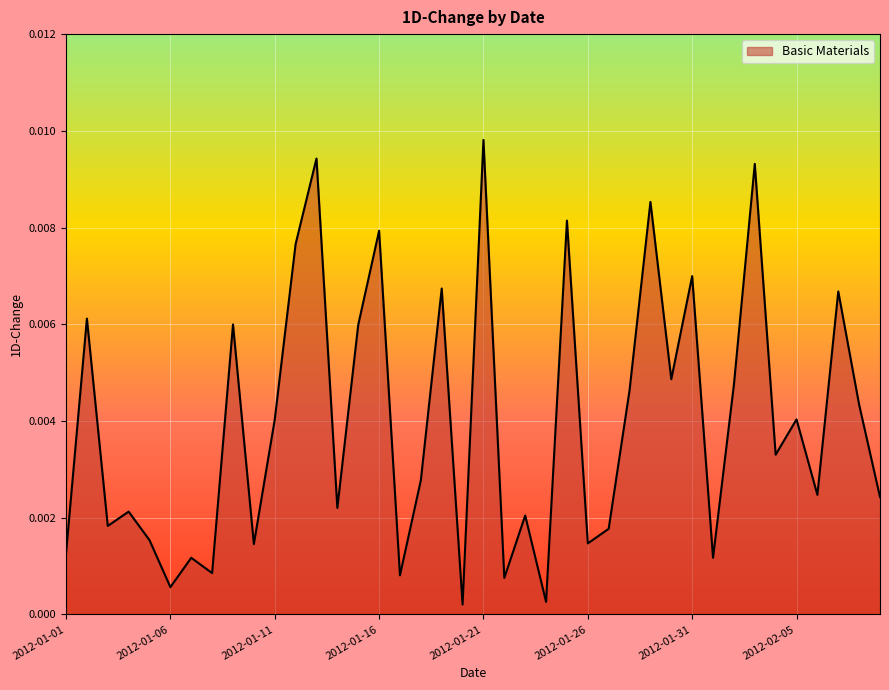

Does the chart display data point markers on the line(s)?

No